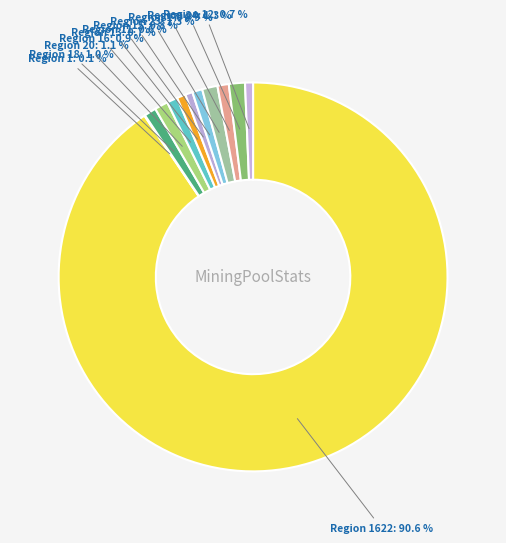

Which slice is the largest?

geocd_1622